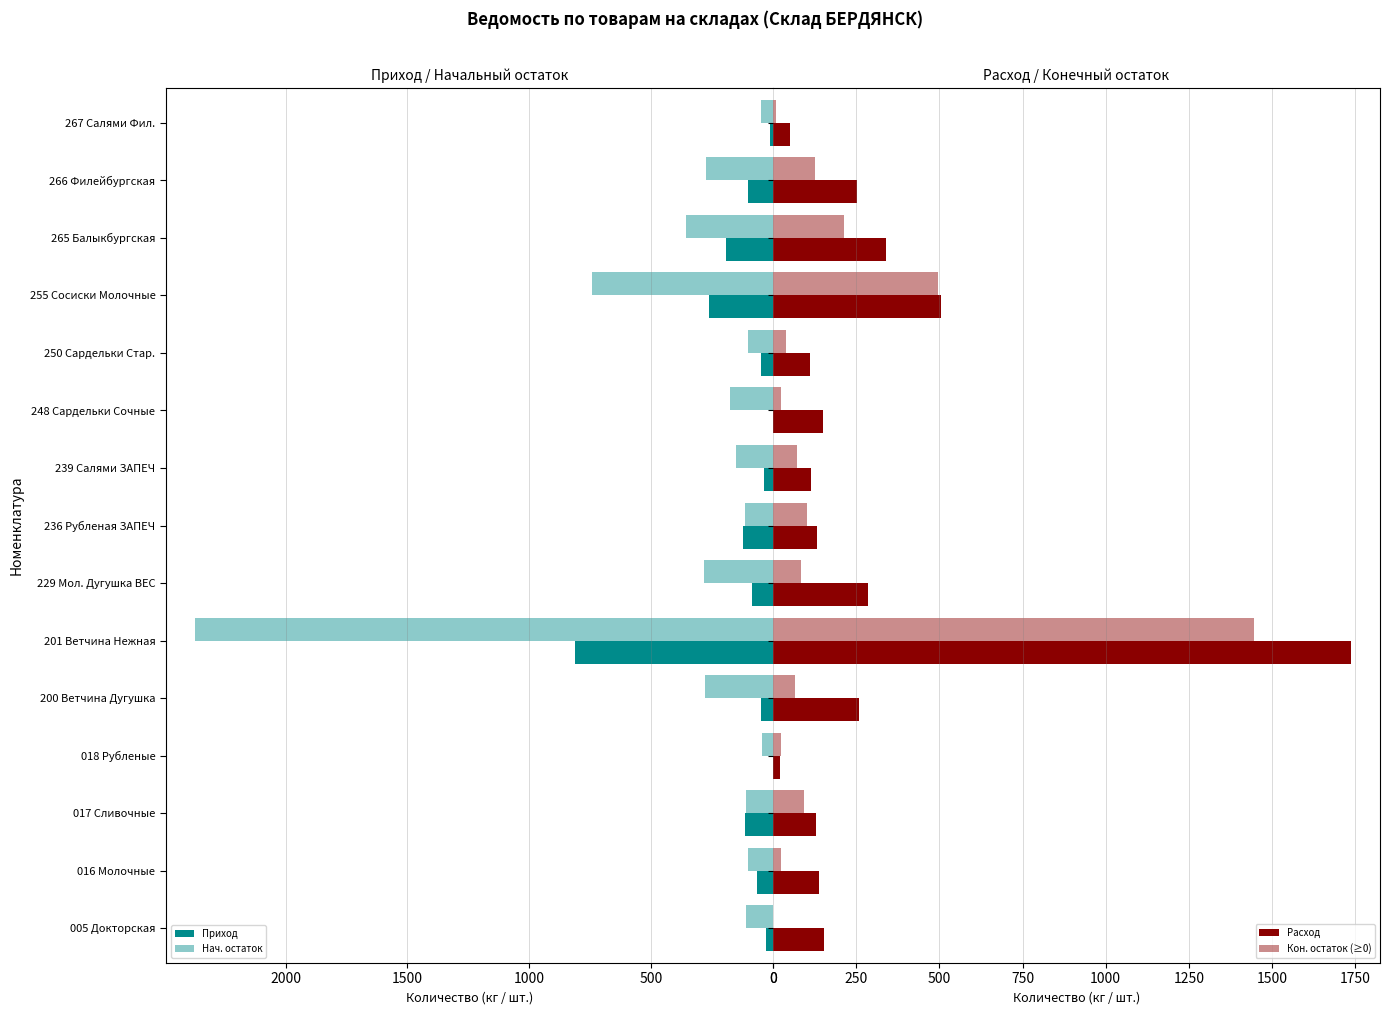

At how many categories does at least one series exceed 19?

15